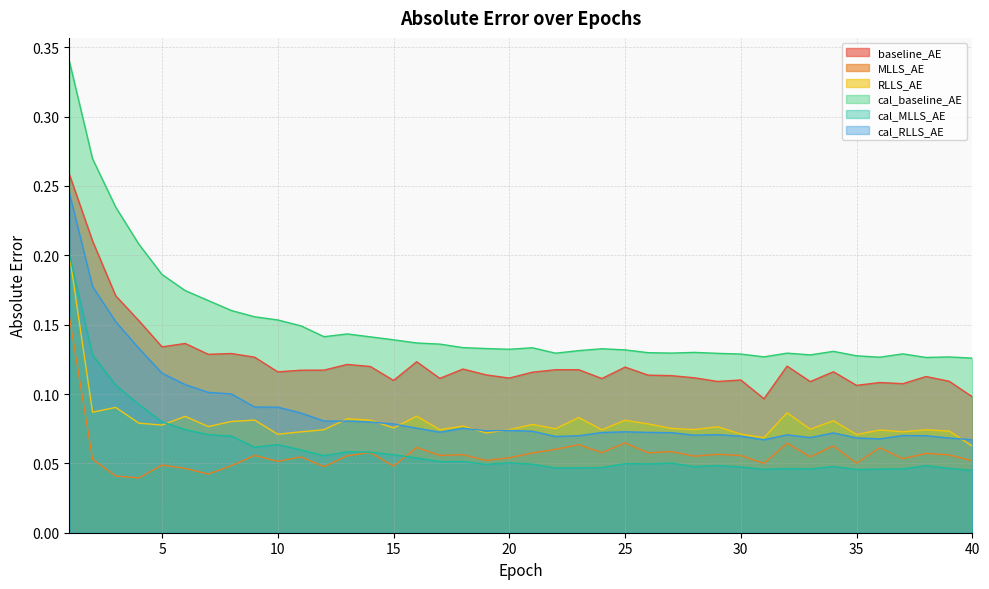

Count the baseline_AE values in the range 0 to 1.

40